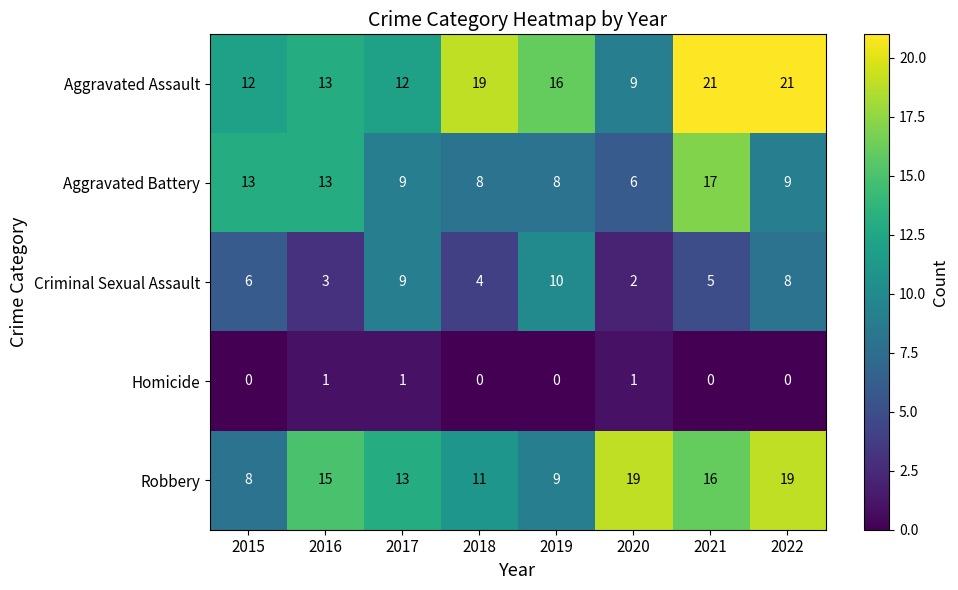

What is the spread (max minus min) of values at 2022?

21